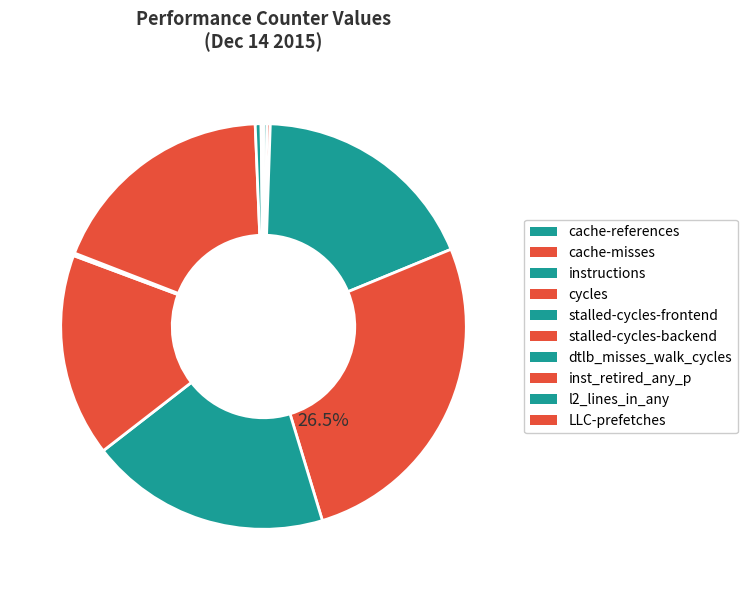

What is the change in value from stalled-cycles-backend to inst_retired_any_p?

+4063213148